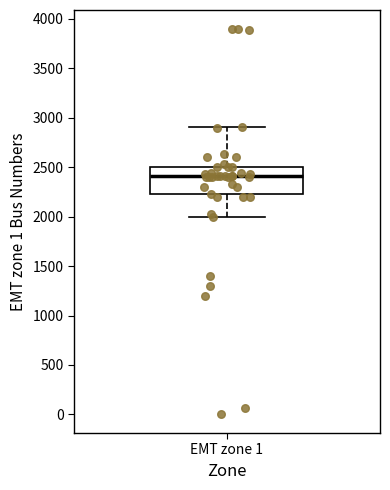

Read this box plot against the y-axis: the position of the median line, the range covered by the box, and the ends of both whiskers. The values are not printed on the chart, so give them approximately, as read against the axis.

median 2400, box 2250 to 2500, whiskers 2000 to 2900